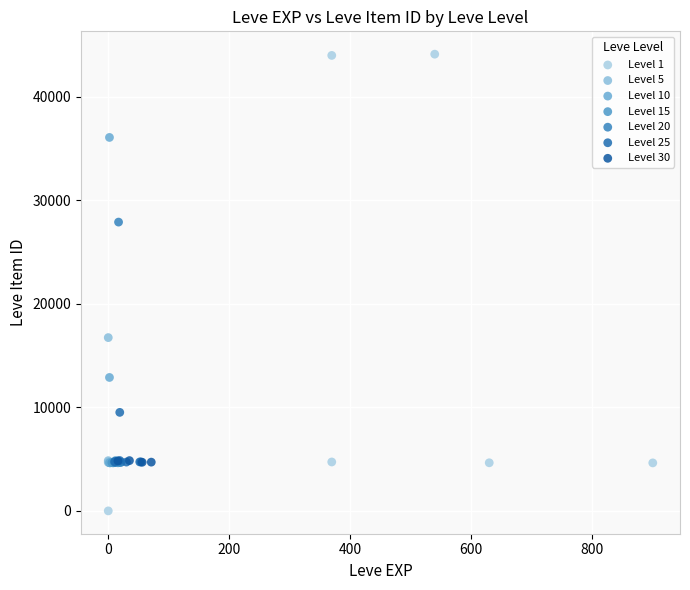

Which series reaches the maximum Y coordinate?

Level 1